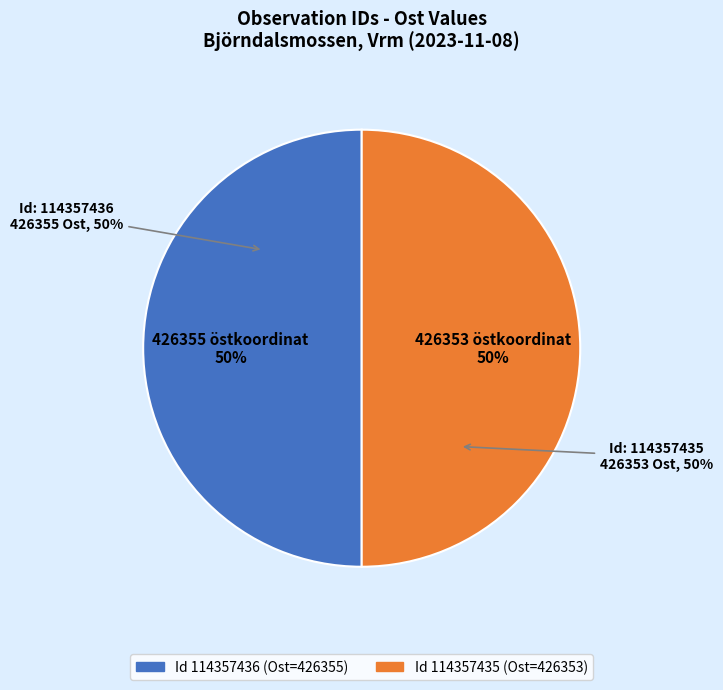

Is there a majority slice in this chart?

Yes